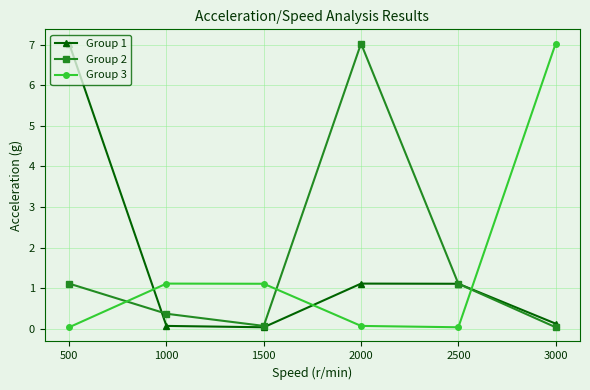

What is the sum of all Group 3 values?

9.4